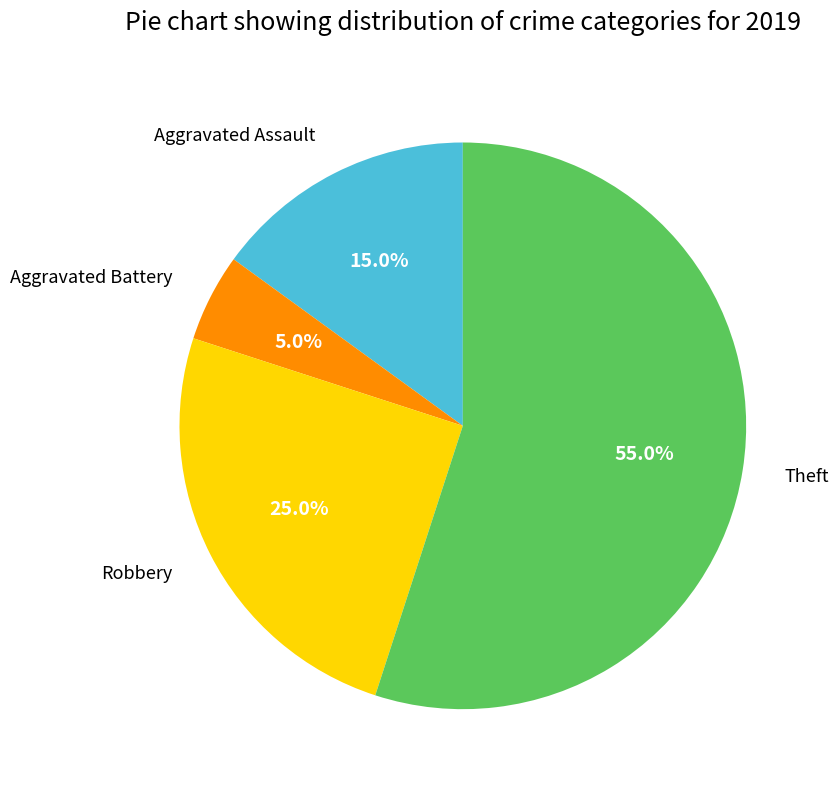

Count the number of slices in the pie.

4